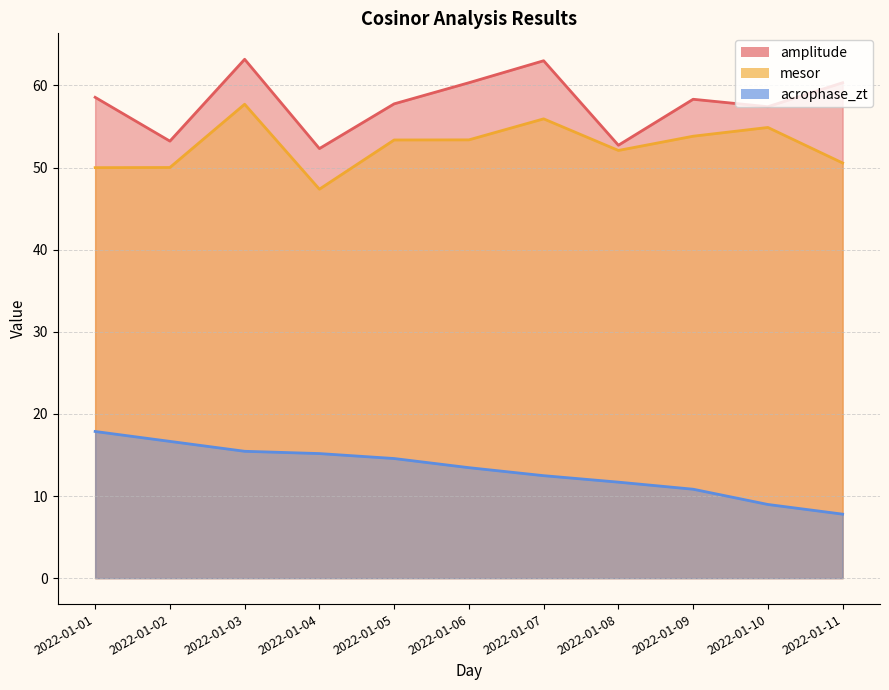

True or false: acrophase_zt and mesor intersect in this chart.

False